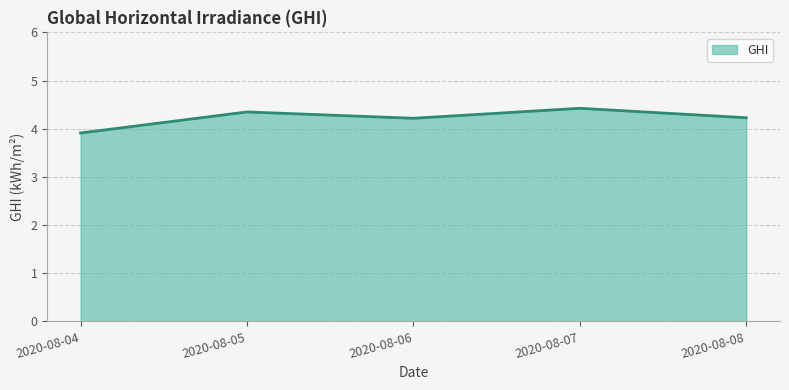

Does the chart have visible grid lines?

Yes